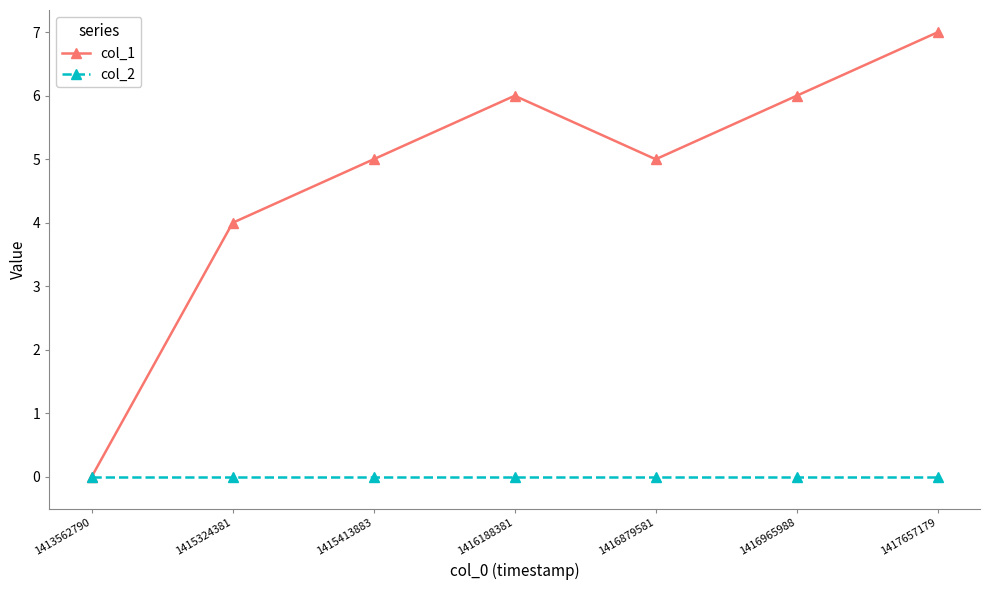

Which series has the largest range (max minus min)?

col_1